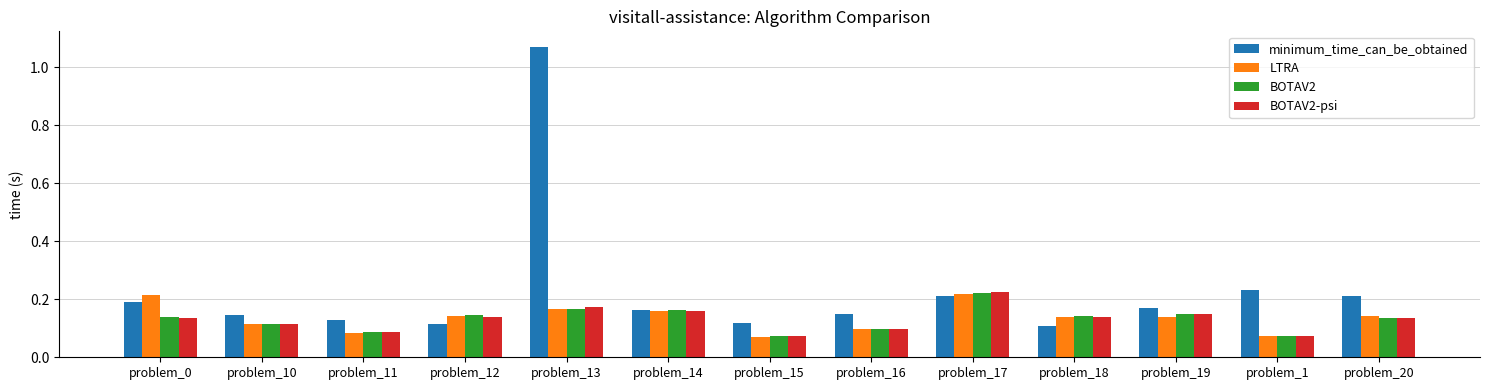

Is it true that minimum_time_can_be_obtained equals 0.2 at problem_1?

True